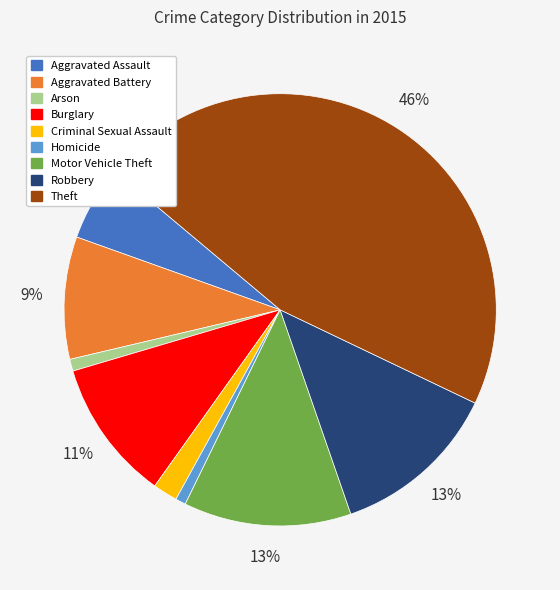

Do Aggravated Battery and Aggravated Assault together represent more than half of the pie?

No